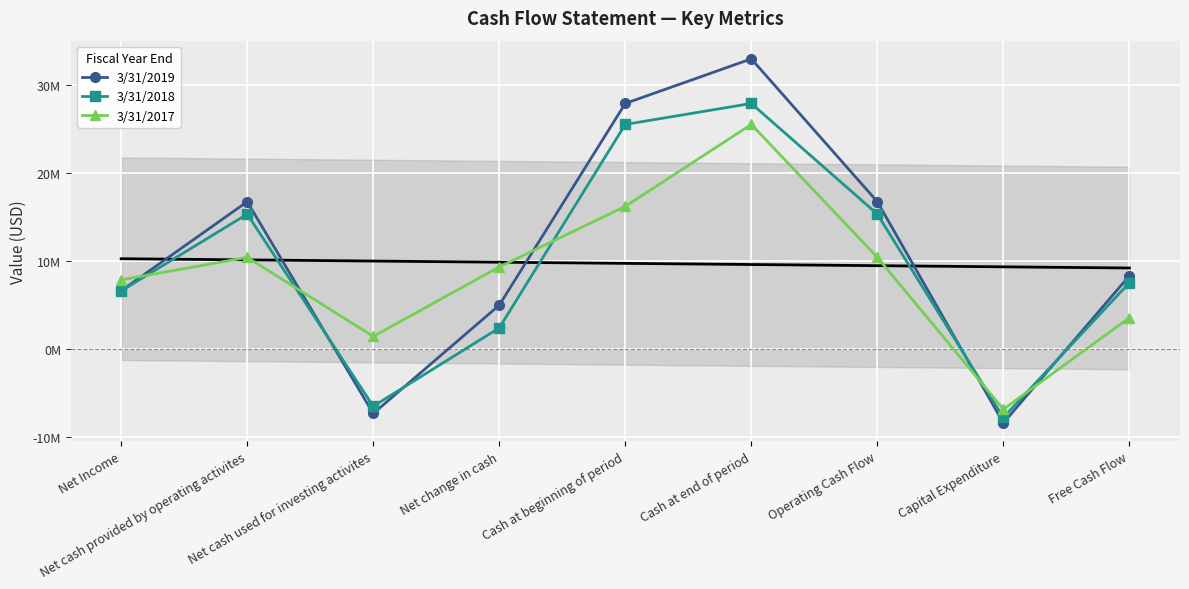

Which series has the widest spread of values?

3/31/2019